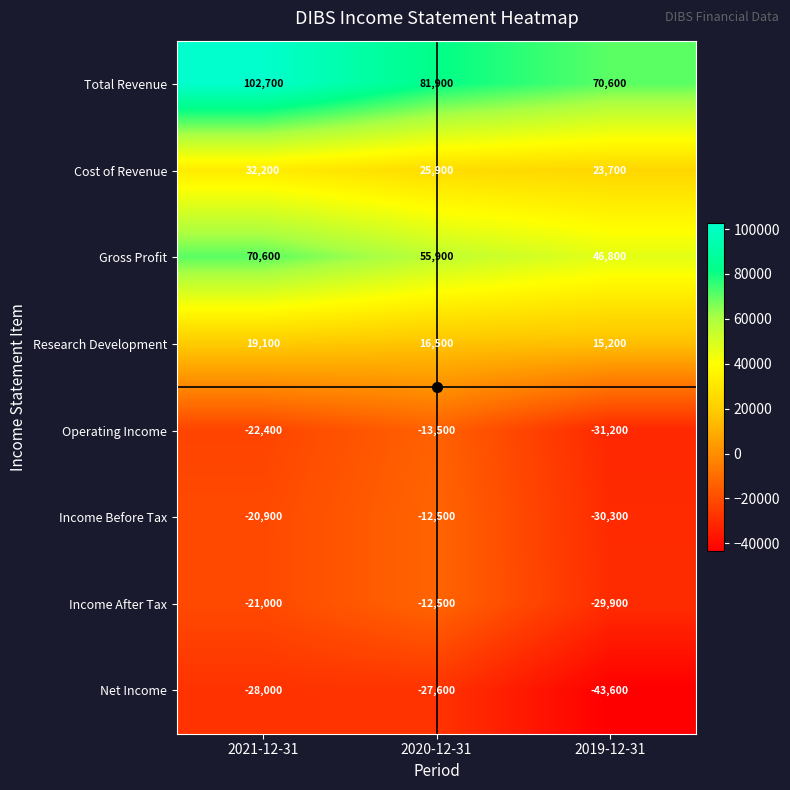

At which label does Cost of Revenue first exceed 25900?

2021-12-31